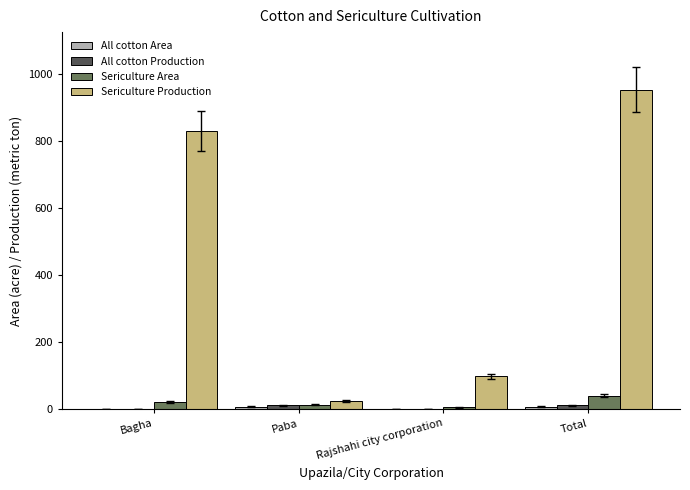

Which series has the largest total across all categories?

Sericulture Production